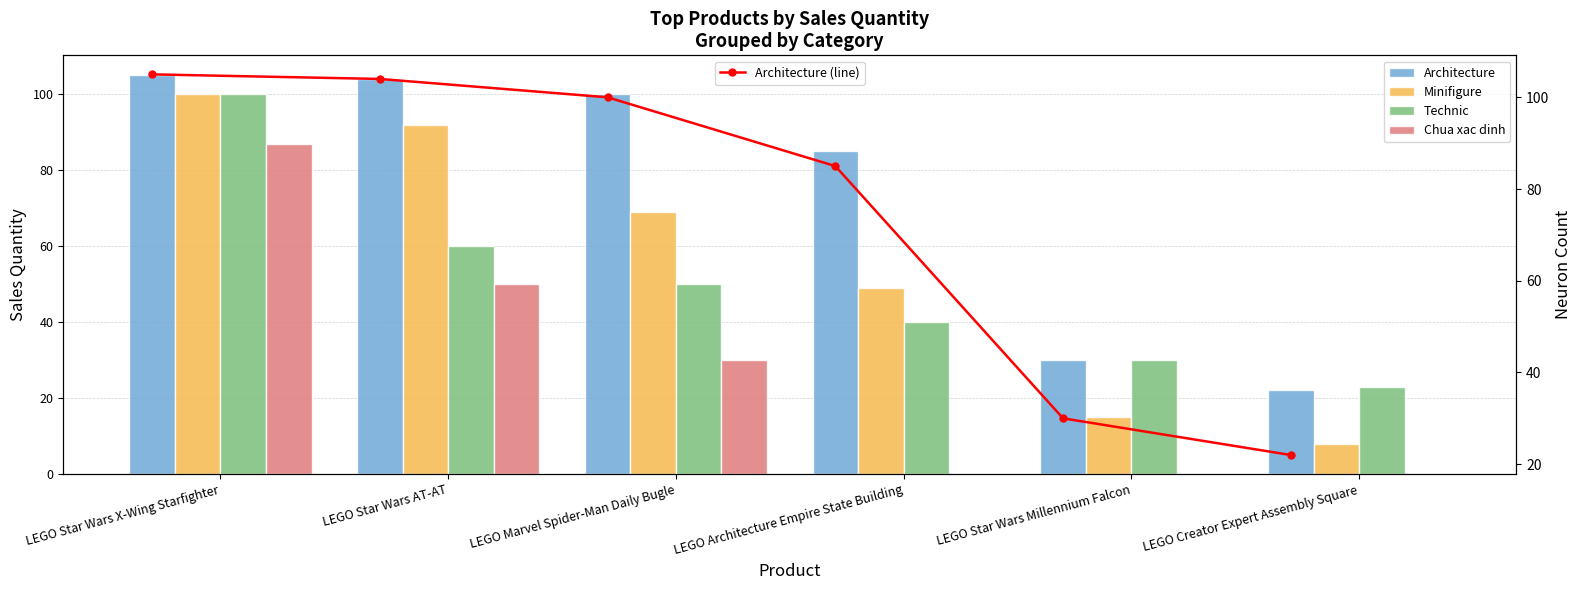

How many series are shown in this chart?

5